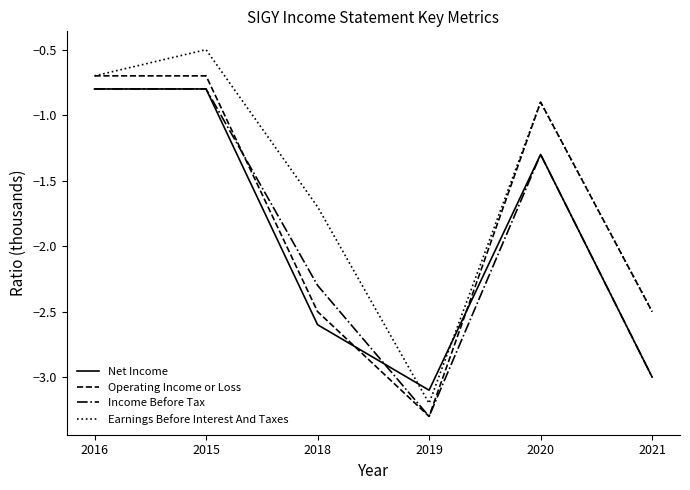

True or false: Earnings Before Interest And Taxes and Income Before Tax cross at least once.

False